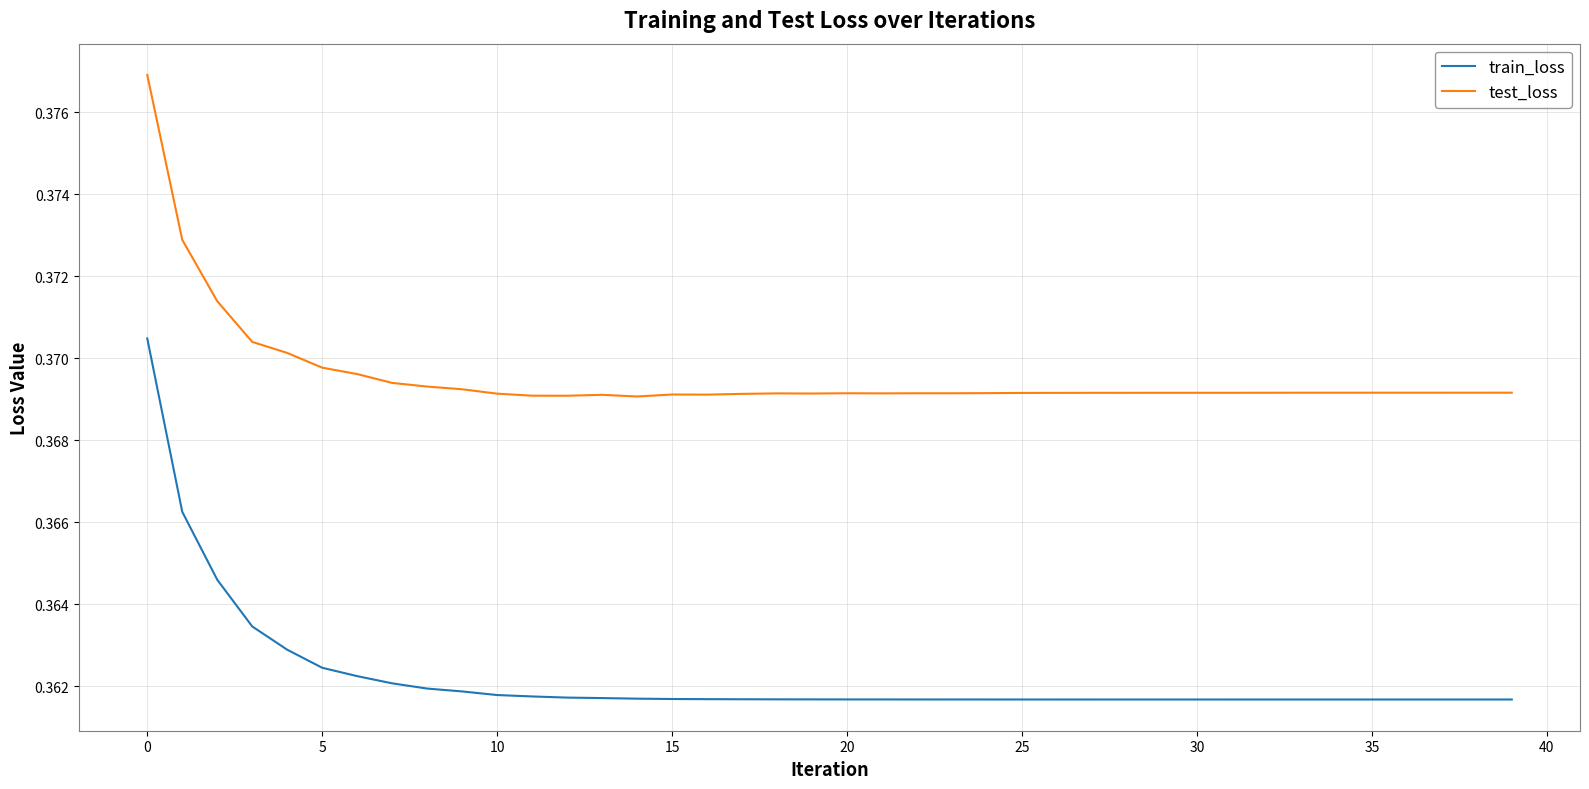

What are all the series names shown in the legend?

train_loss, test_loss